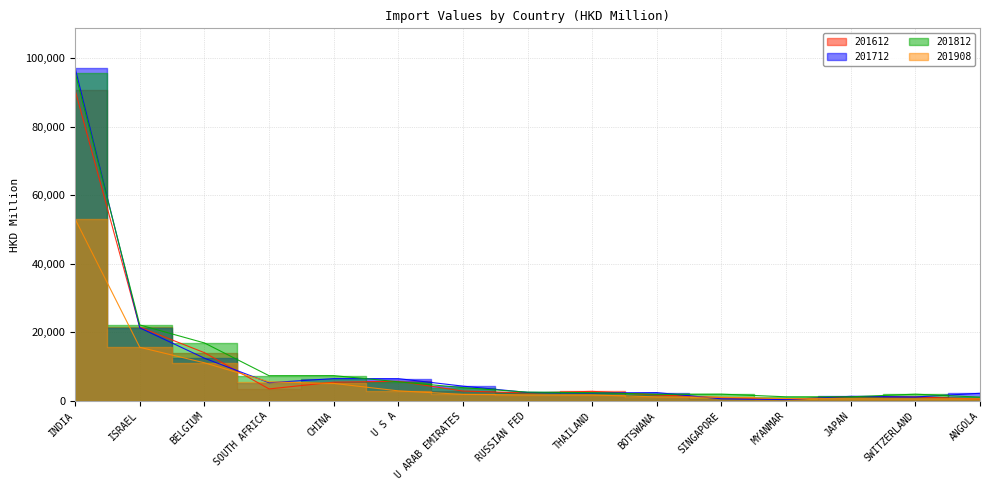

At which label does 201612 reach its peak?

INDIA